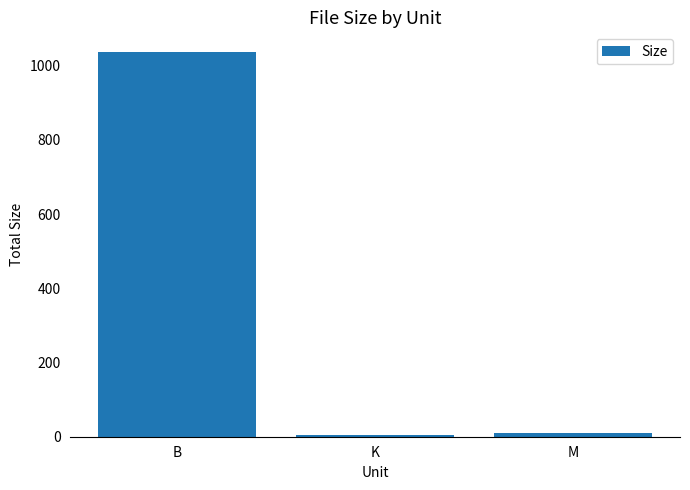

What position from the left is K?

2